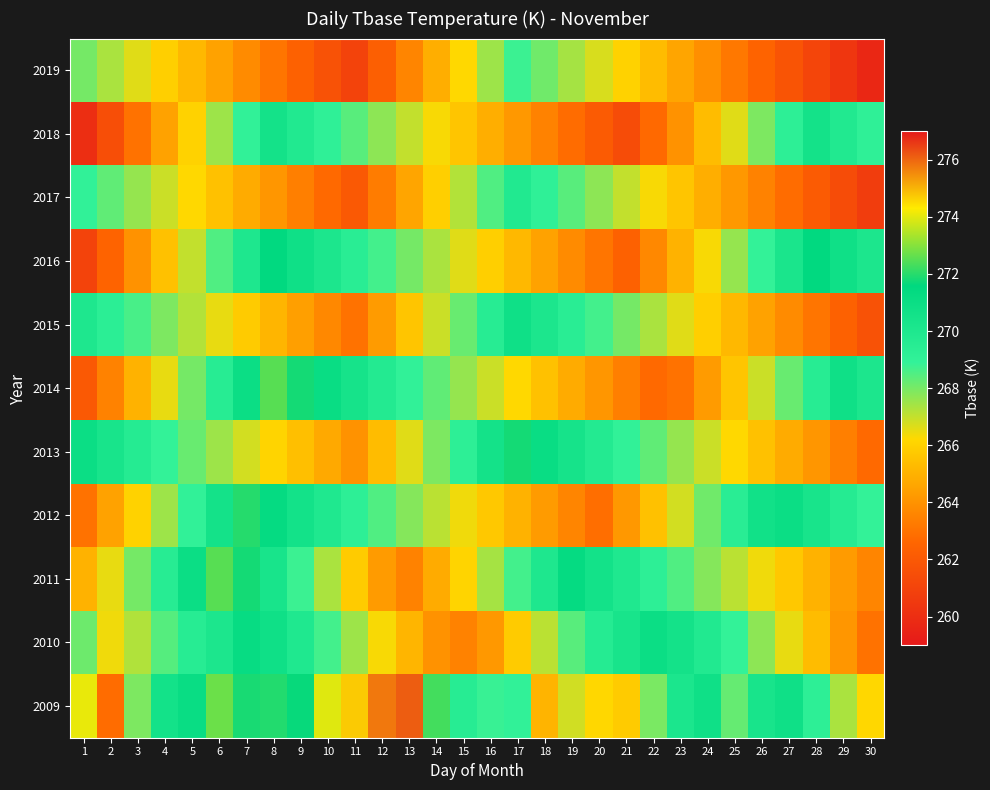

At how many categories does at least one series exceed 274?

4